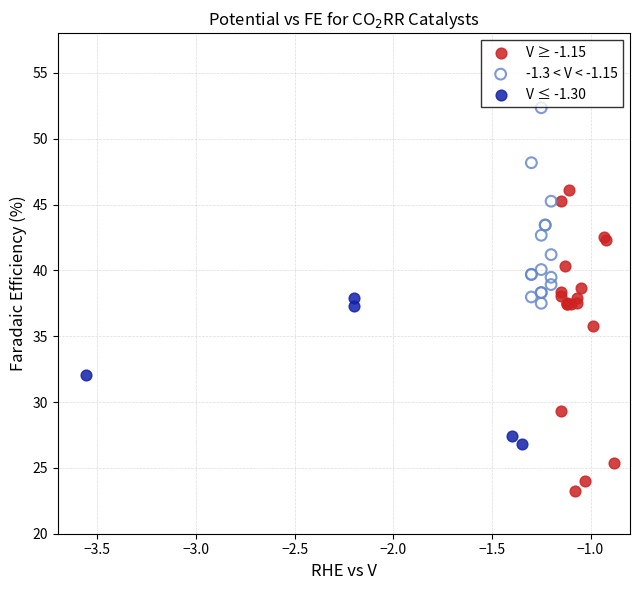

What are all the series names shown in the legend?

V ≥ -1.15, -1.3 < V < -1.15, V ≤ -1.30